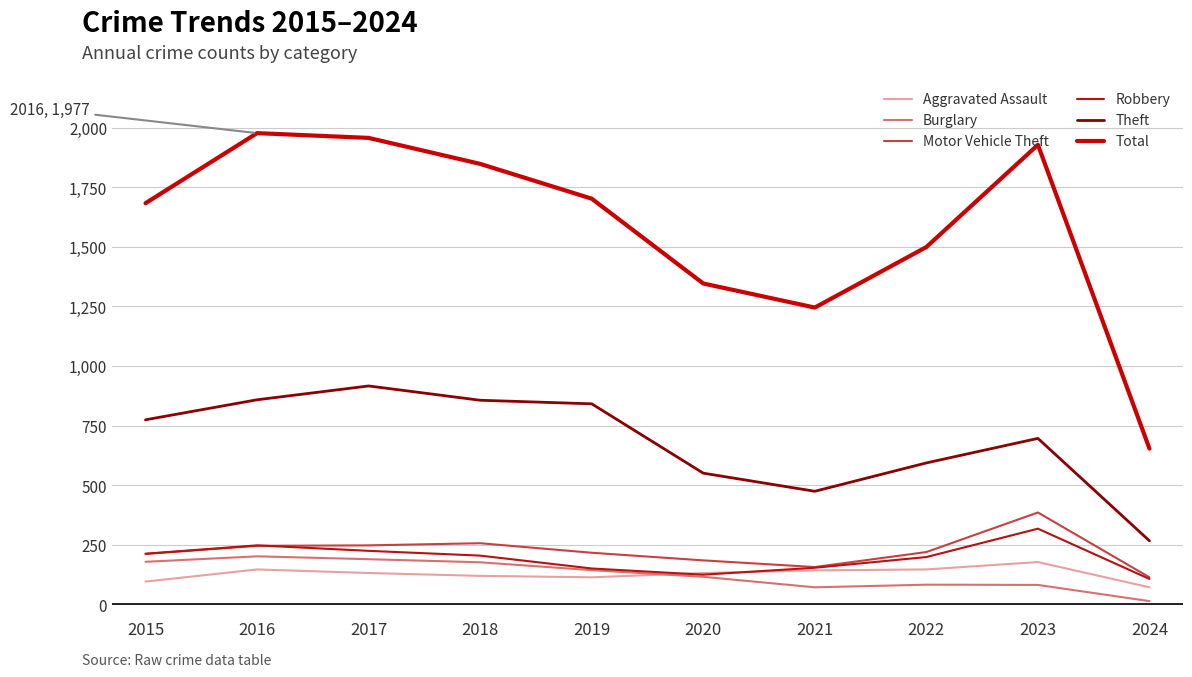

Which series ends up on top after the final intersection of Robbery and Aggravated Assault?

Robbery